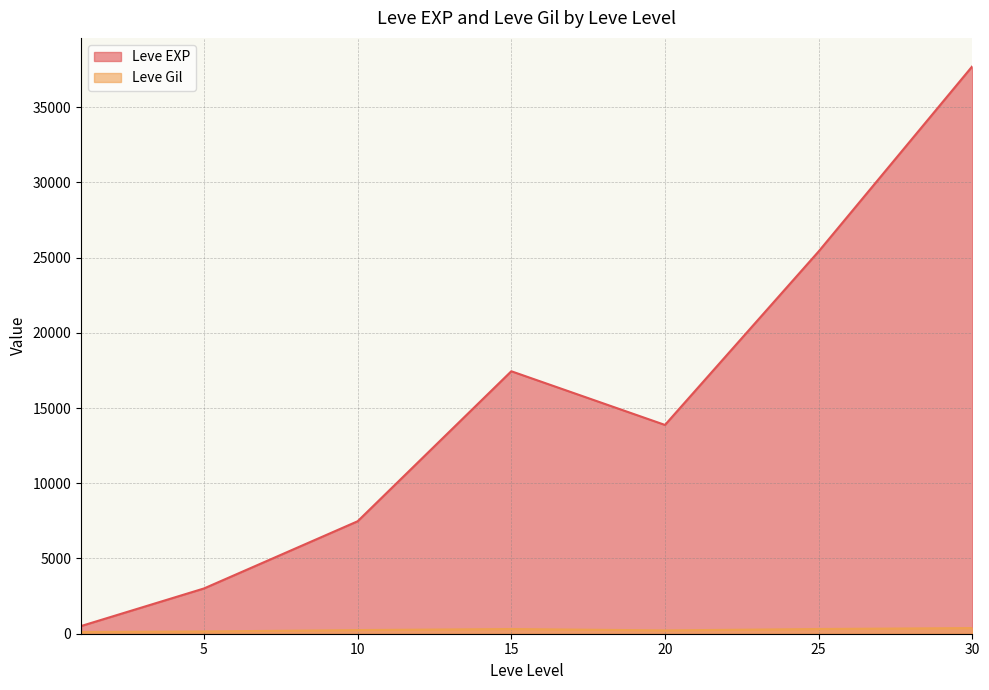

Between 20 and 30, which series saw the biggest shift?

Leve EXP